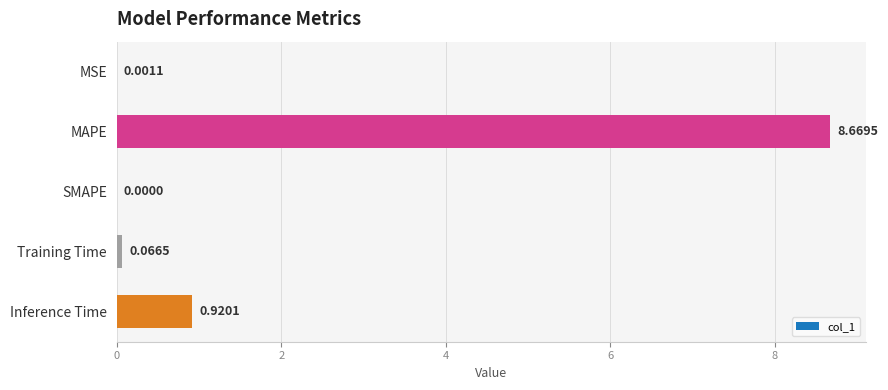

Count the number of values greater than 0.

4